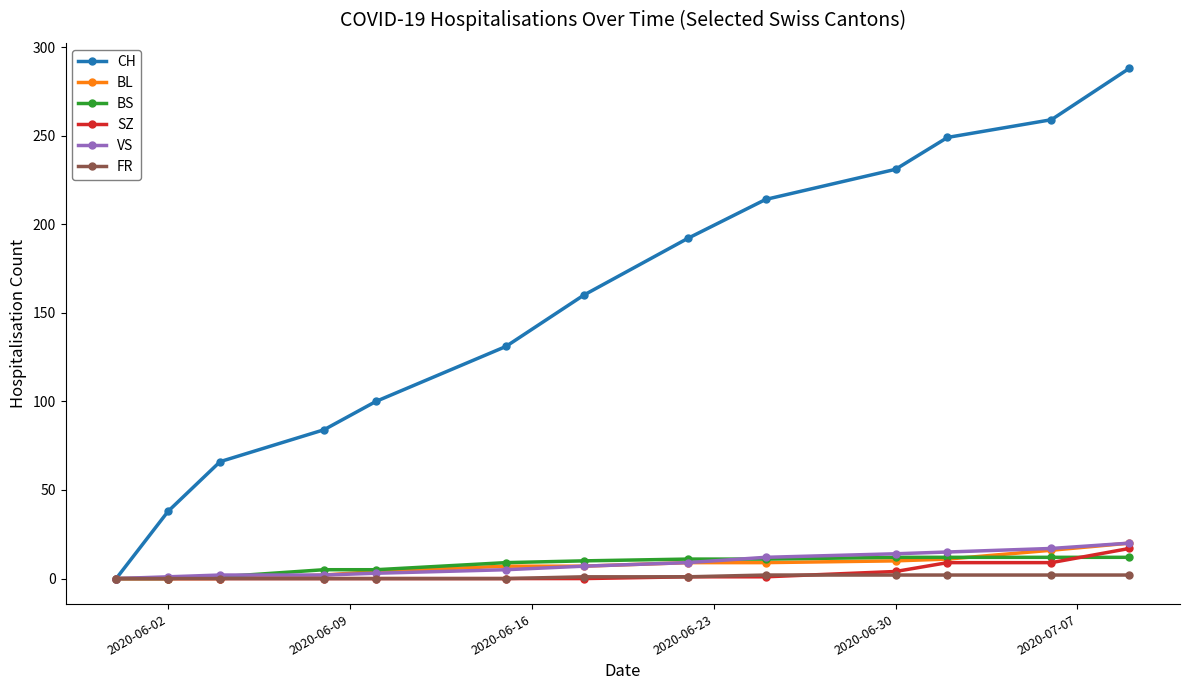

What are all the series names shown in the legend?

CH, BL, BS, SZ, VS, FR